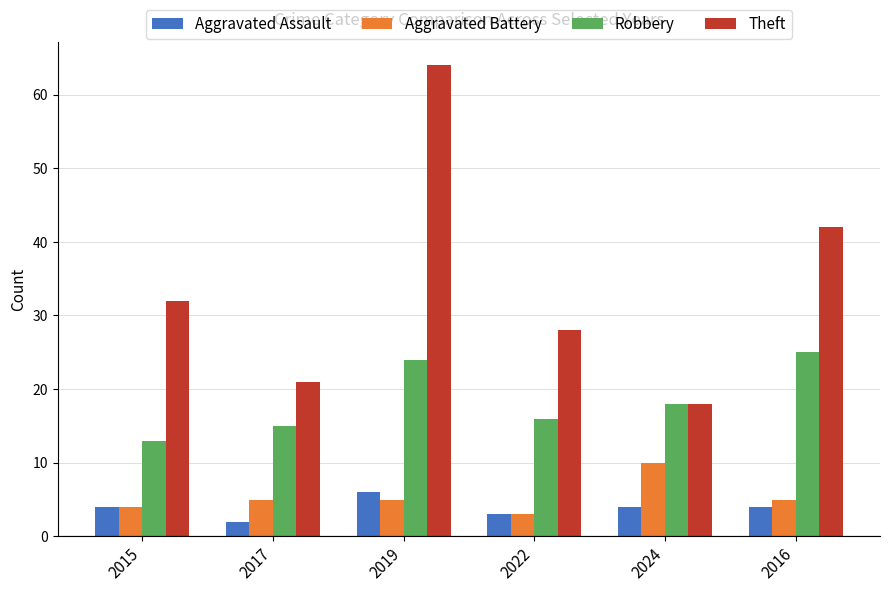

The Aggravated Assault series shows 3 at 2022. True or false?

True